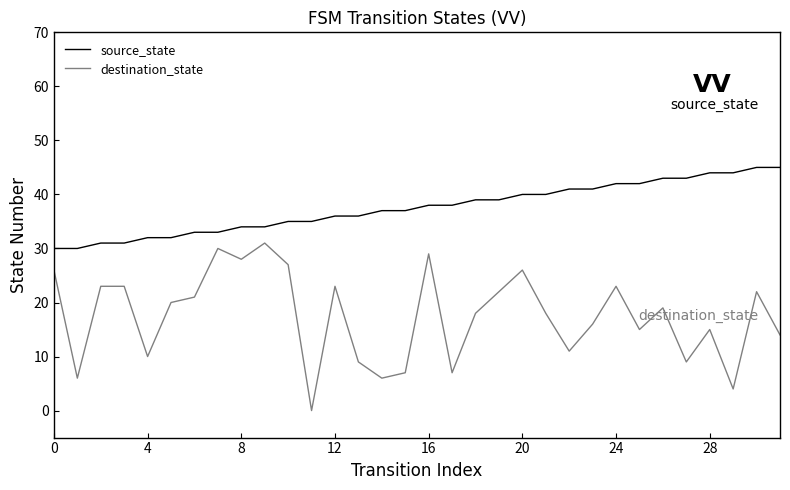

Which series has the widest spread of values?

destination_state